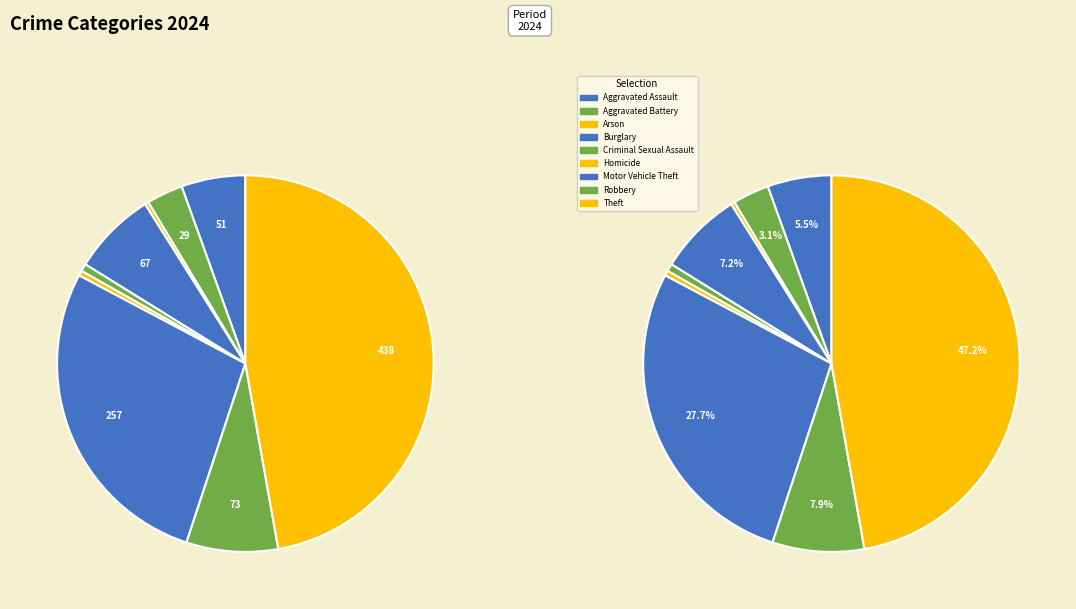

Combined, do Motor Vehicle Theft and Aggravated Battery account for over 50%?

No